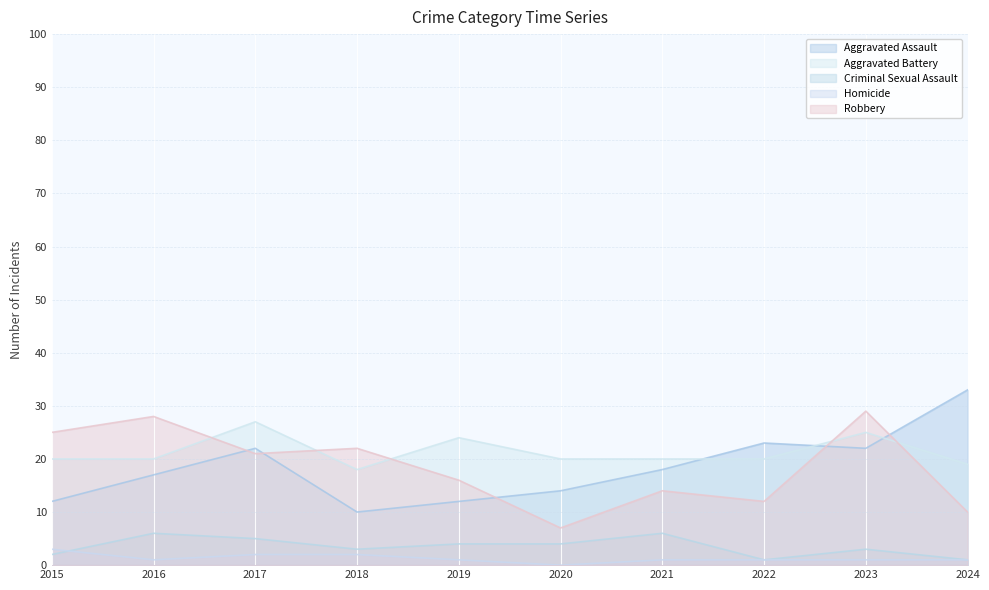

What is the spread (max minus min) of values at 2020?

20